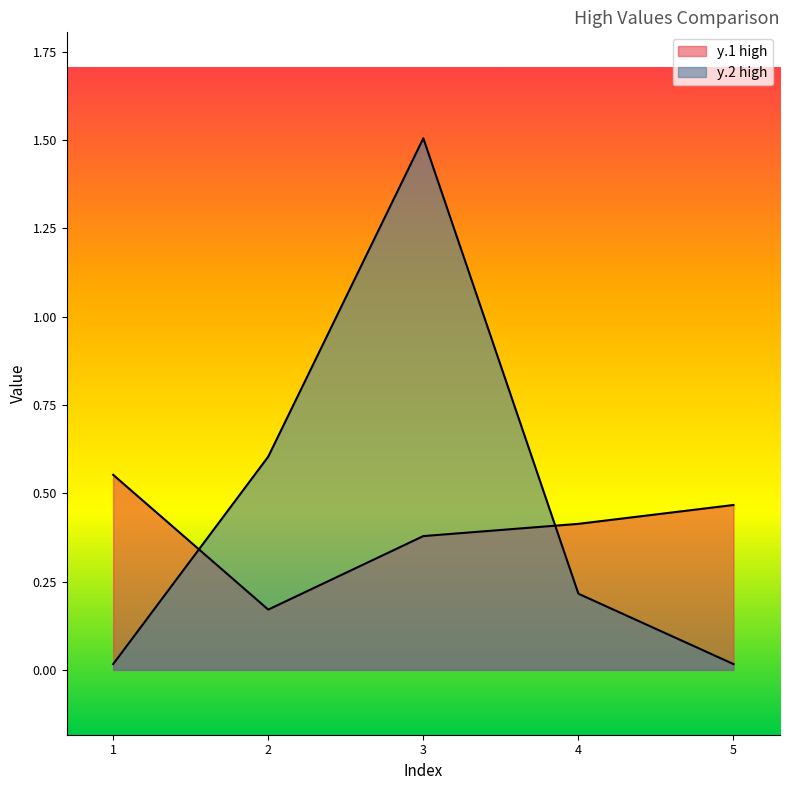

How many interior local peaks does the y.2 high series have?

1